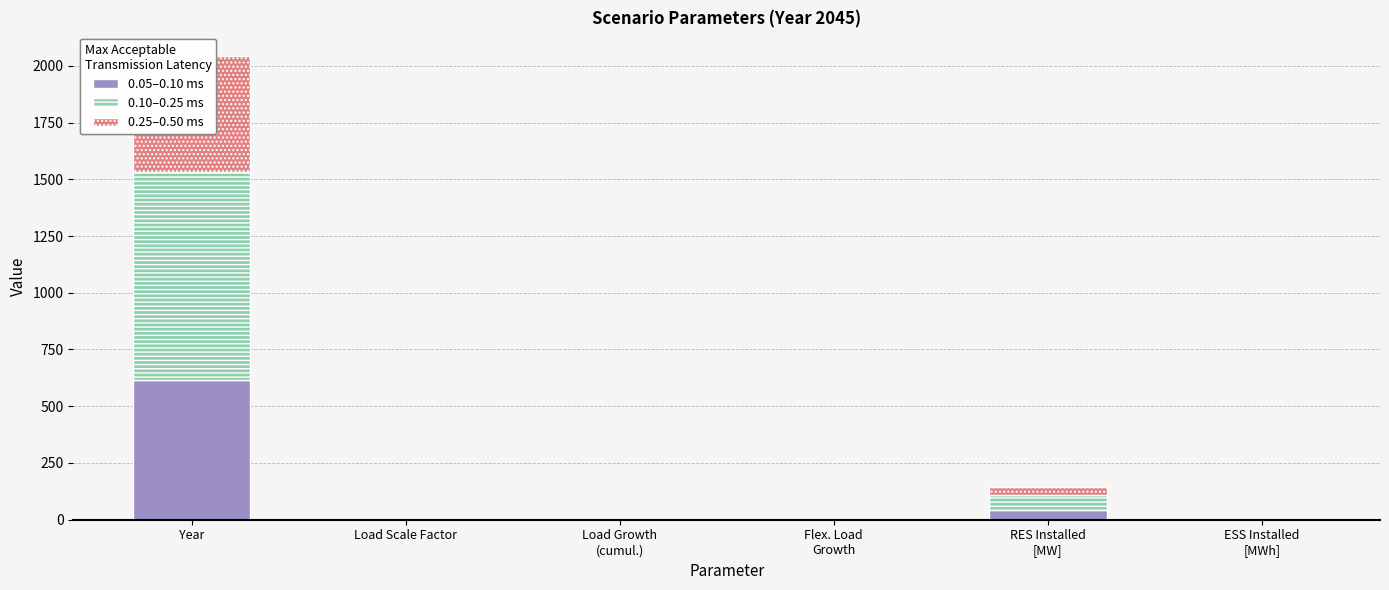

What is the label of the 6th bar from the left?

ESS Installed
[MWh]